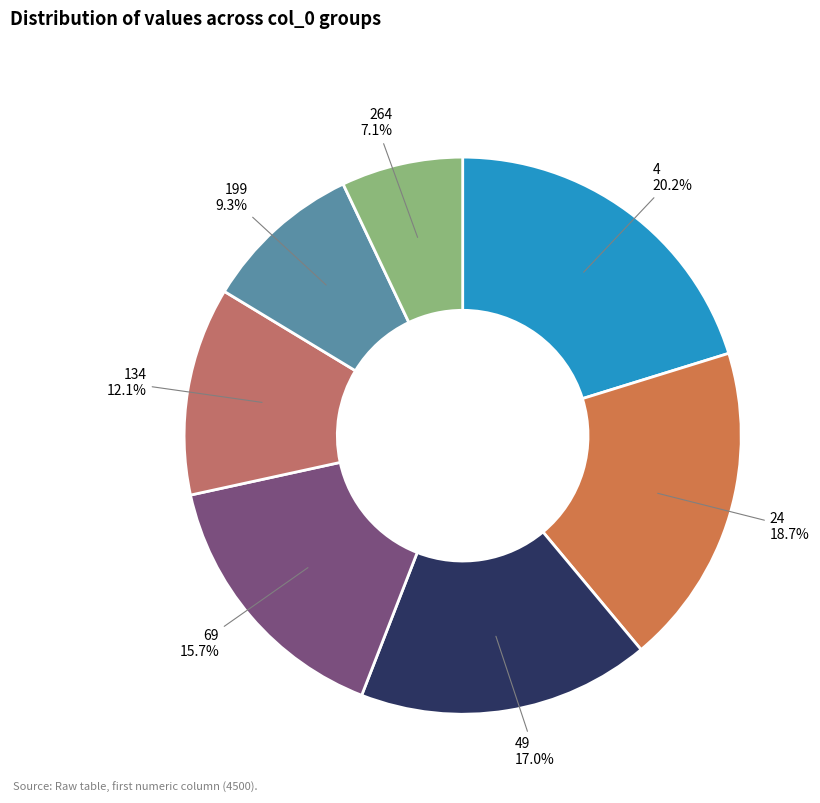

Between 24 and 134, which is larger?

24